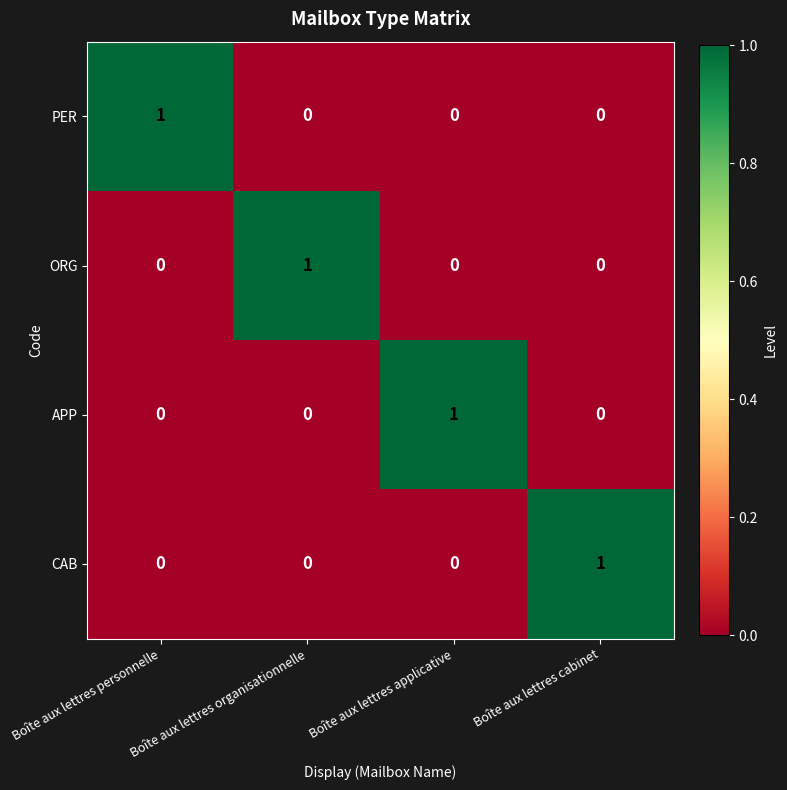

What is the spread (max minus min) of values at Boîte aux lettres cabinet?

1